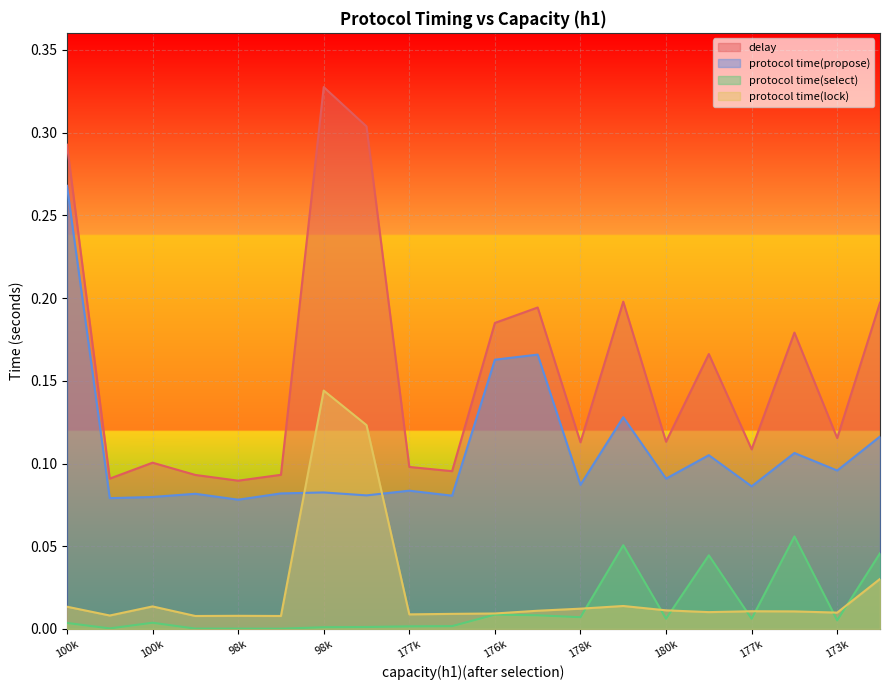

Rank the series at 177k from lowest to highest value.

protocol time(select), protocol time(lock), protocol time(propose), delay